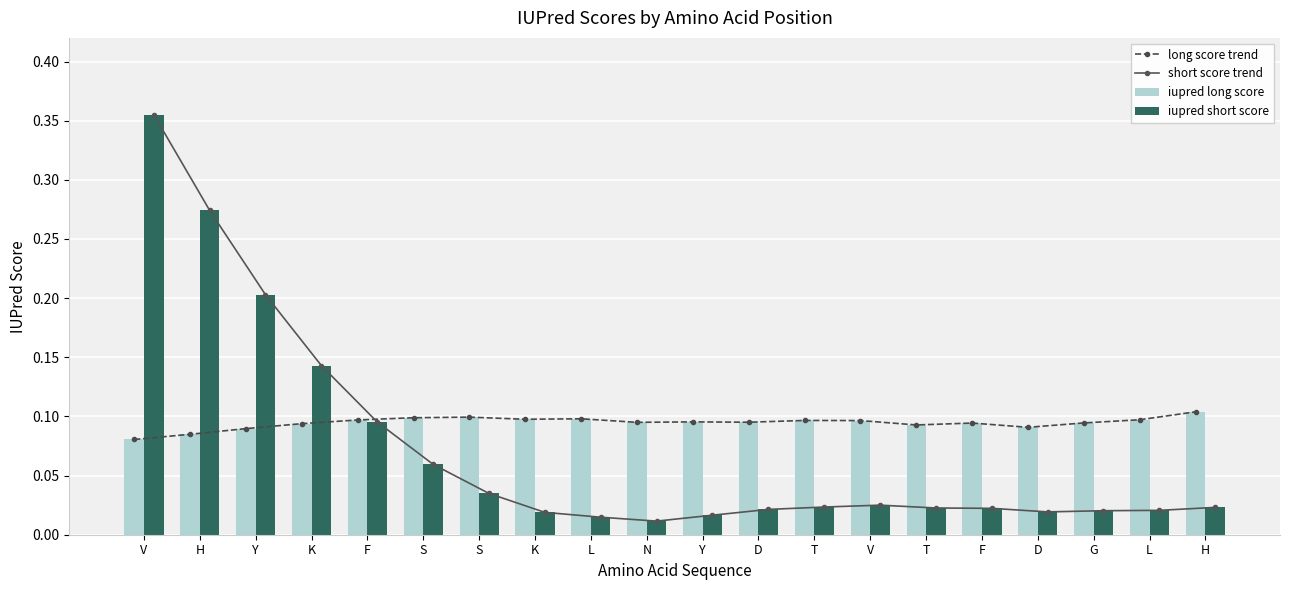

Reading left to right, list all the values displayed in this chart.

long score trend: 0.1	0.1	0.1	0.1	0.1	0.1	0.1	0.1	0.1	0.1	0.1	0.1	0.1	0.1	0.1	0.1	0.1	0.1	0.1	0.1
short score trend: 0.4	0.3	0.2	0.1	0.1	0.1	0.0	0.0	0.0	0.0	0.0	0.0	0.0	0.0	0.0	0.0	0.0	0.0	0.0	0.0
iupred long score: 0.1	0.1	0.1	0.1	0.1	0.1	0.1	0.1	0.1	0.1	0.1	0.1	0.1	0.1	0.1	0.1	0.1	0.1	0.1	0.1
iupred short score: 0.4	0.3	0.2	0.1	0.1	0.1	0.0	0.0	0.0	0.0	0.0	0.0	0.0	0.0	0.0	0.0	0.0	0.0	0.0	0.0